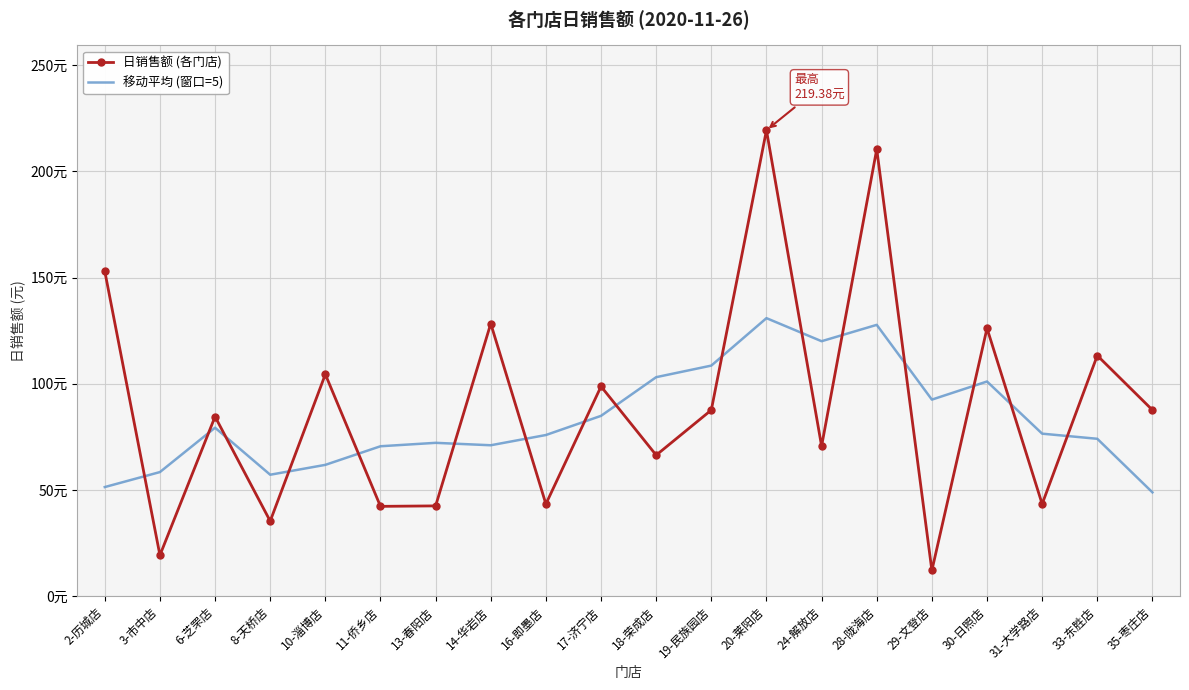

What is the difference between the maximum and second lowest values in the 移动平均 (窗口=5) series?

79.5